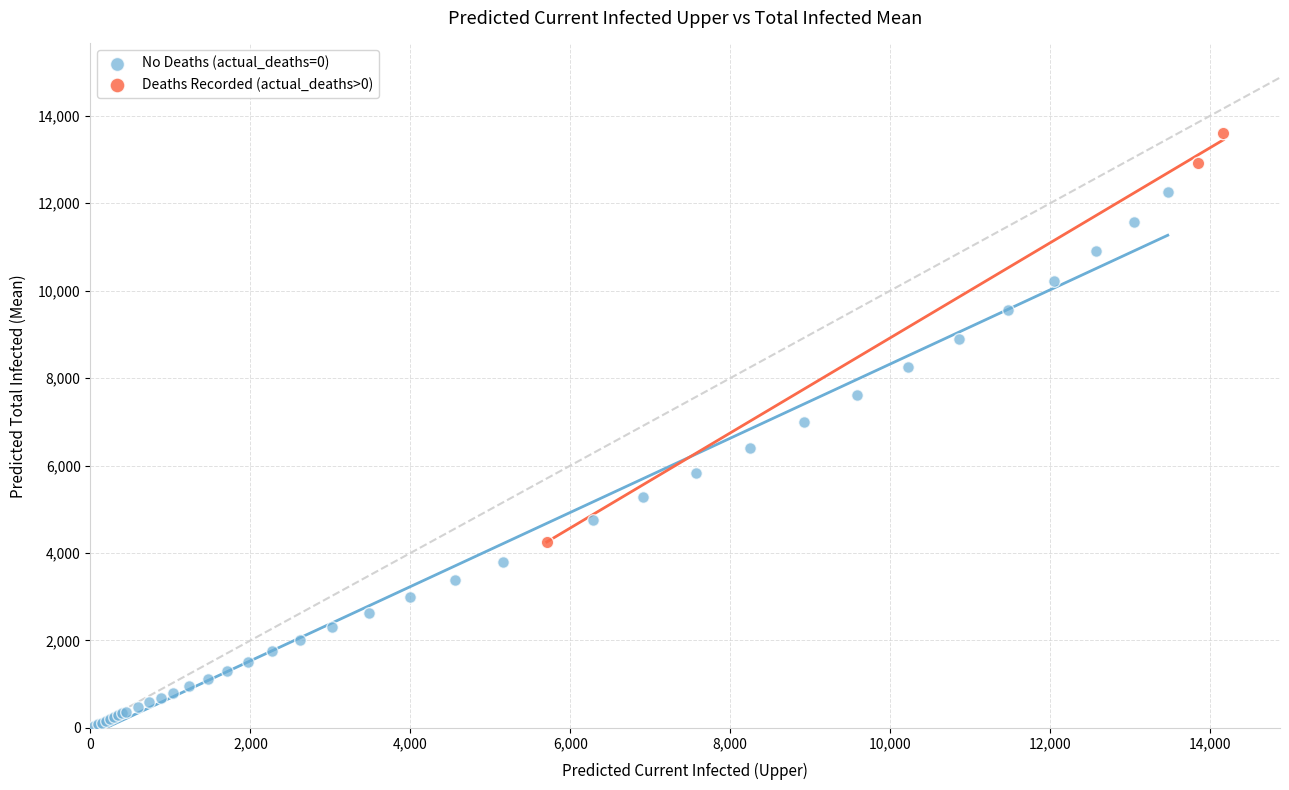

Which series contains the highest Y value?

Deaths Recorded (actual_deaths>0)